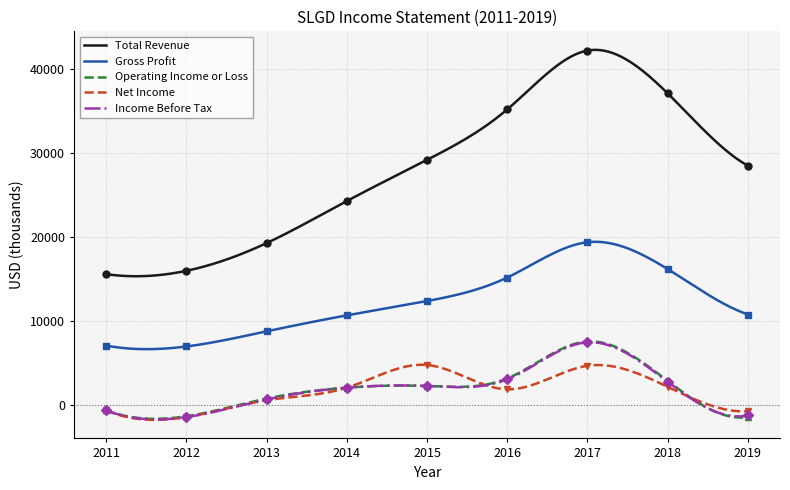

What is the minimum value for Total Revenue?

15353.4